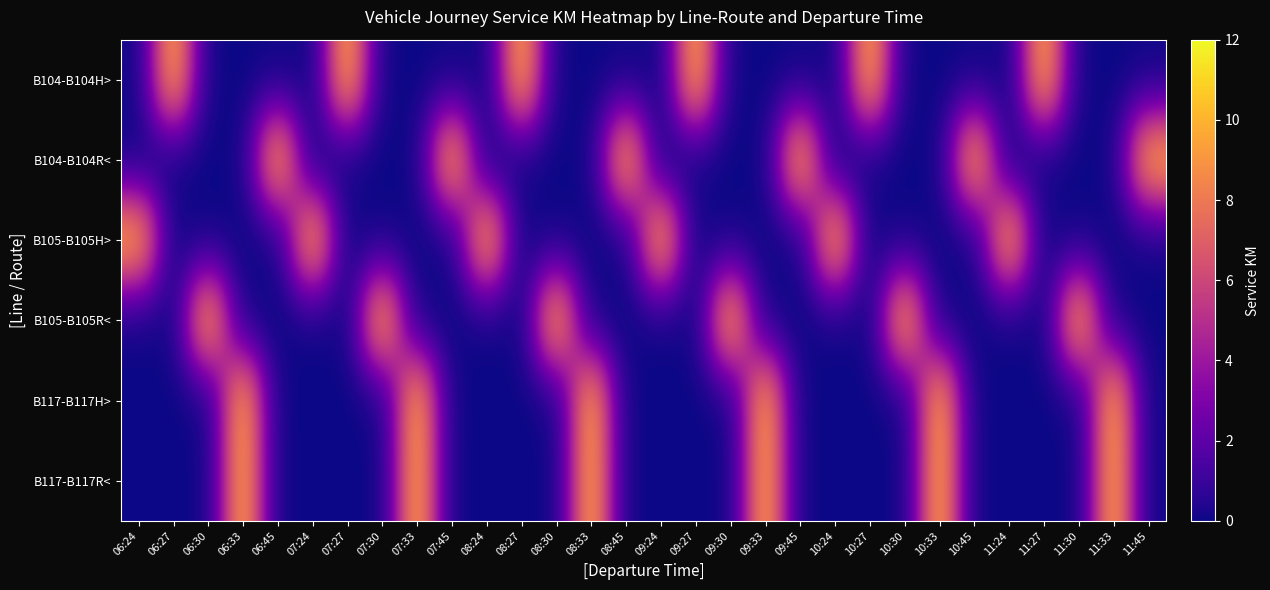

Count the number of categories in the chart.

30